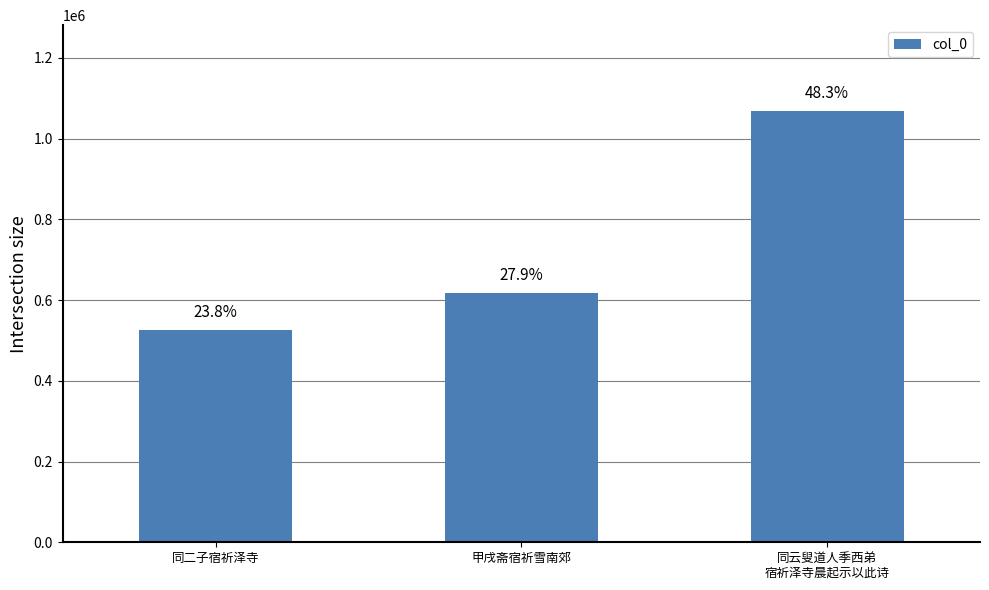

What is the value of the 2nd bar from the left?

617955